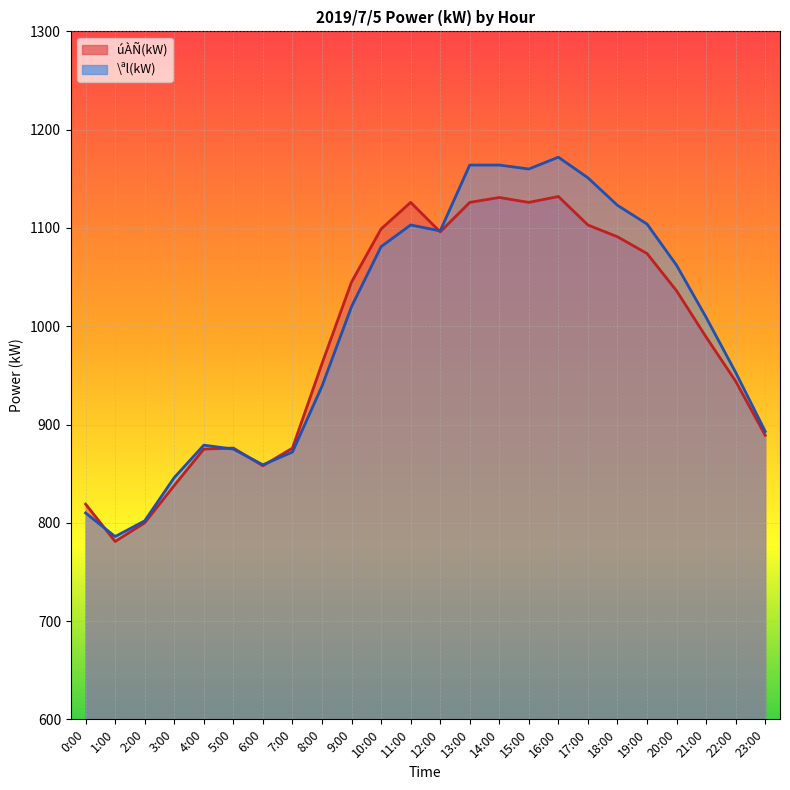

Rank the series at 18:00 from highest to lowest value.

\ªl(kW), úÀÑ(kW)